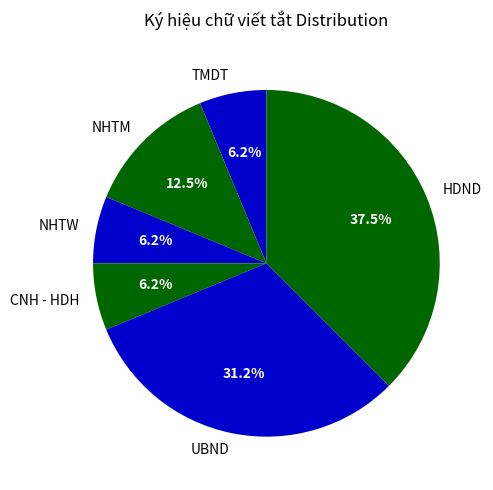

How many slices are in this pie chart?

6